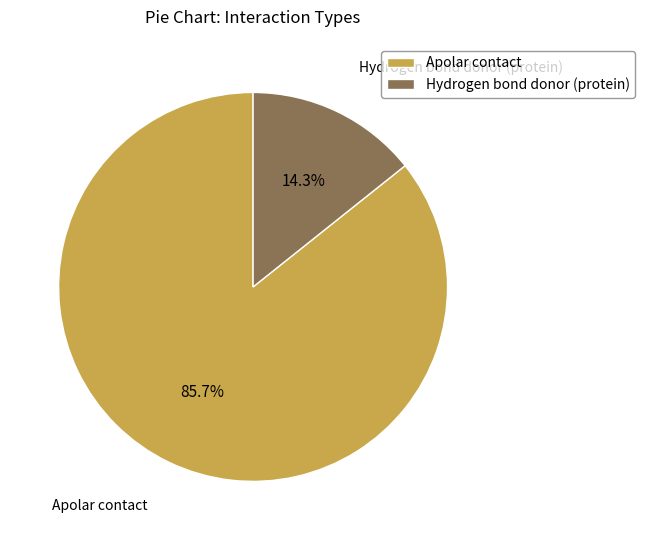

What is the largest slice in the pie chart?

Apolar contact